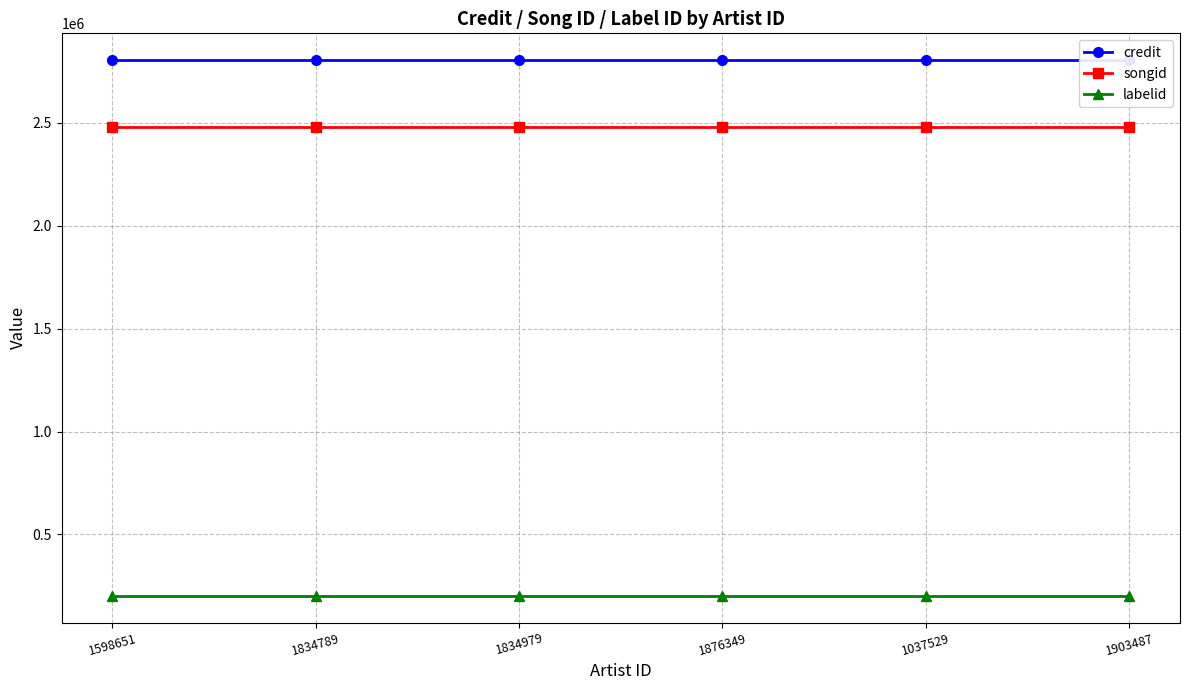

Does the chart have visible grid lines?

Yes